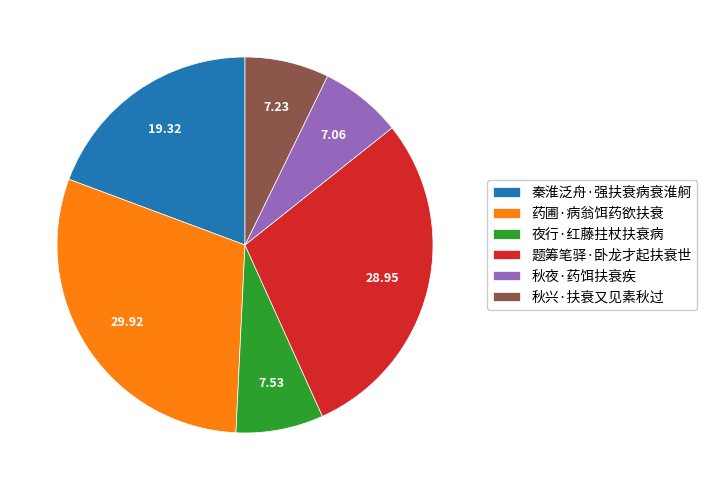

How many segments does this pie chart have?

6